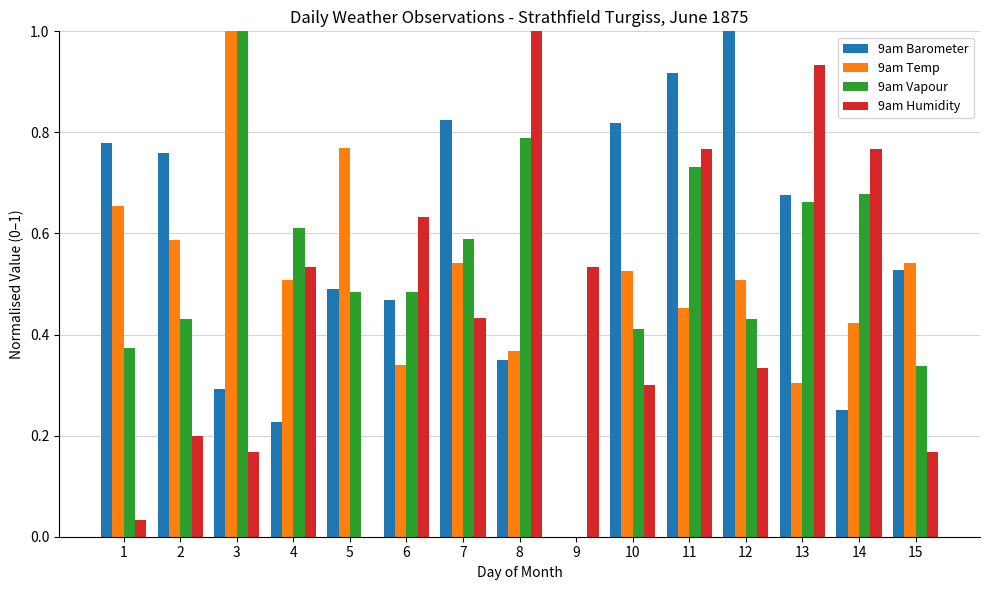

What is the greatest value displayed?

1.0